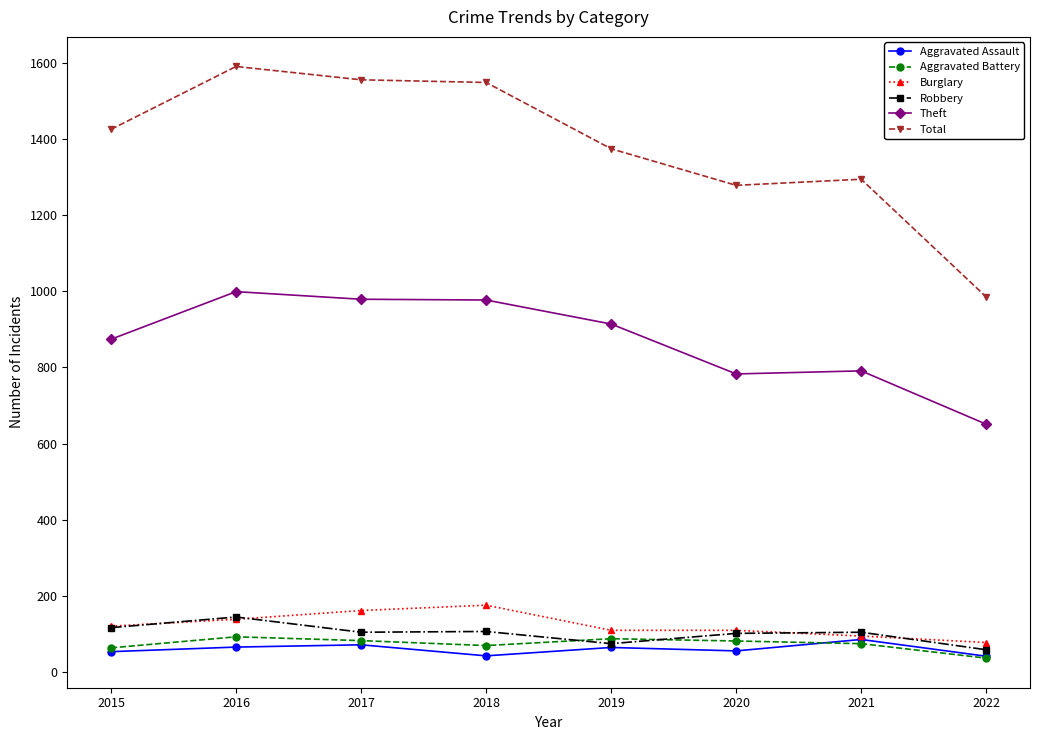

True or false: Robbery and Total intersect in this chart.

False